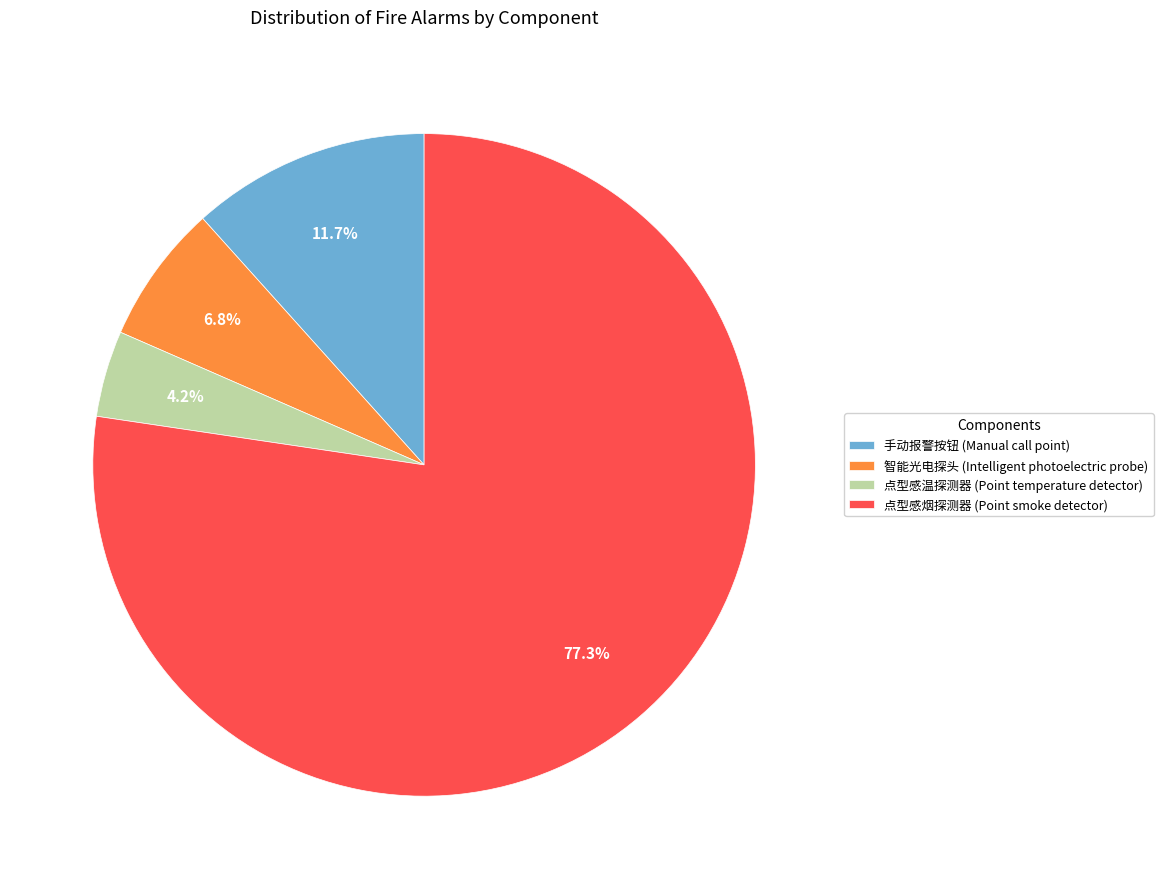

Is there a majority slice in this chart?

Yes